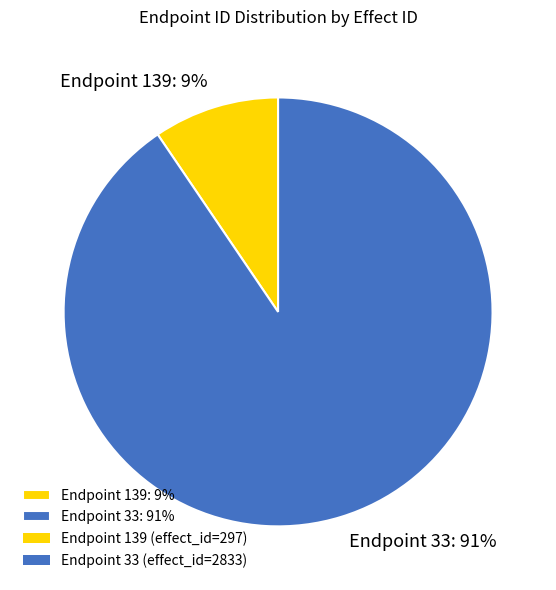

To the nearest percent, what is the combined percentage of Endpoint 139: 9% and Endpoint 33: 91%?

100%